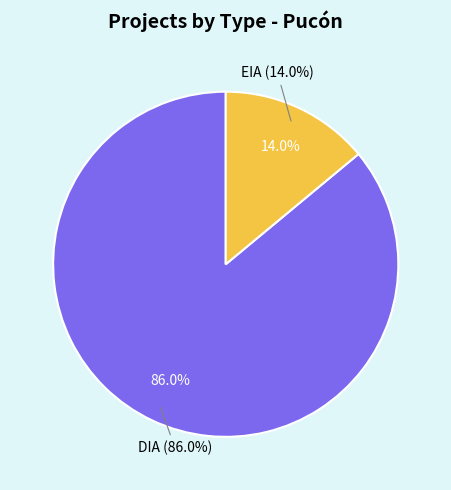

Is EIA the majority of the pie?

No